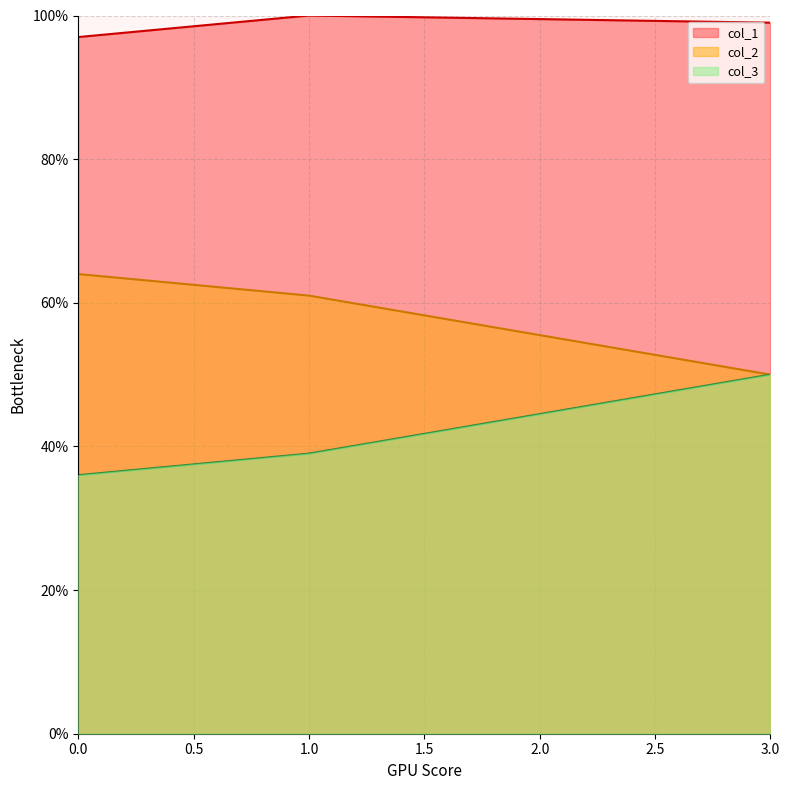

True or false: col_1 has a value of 97 at 0.0.

True